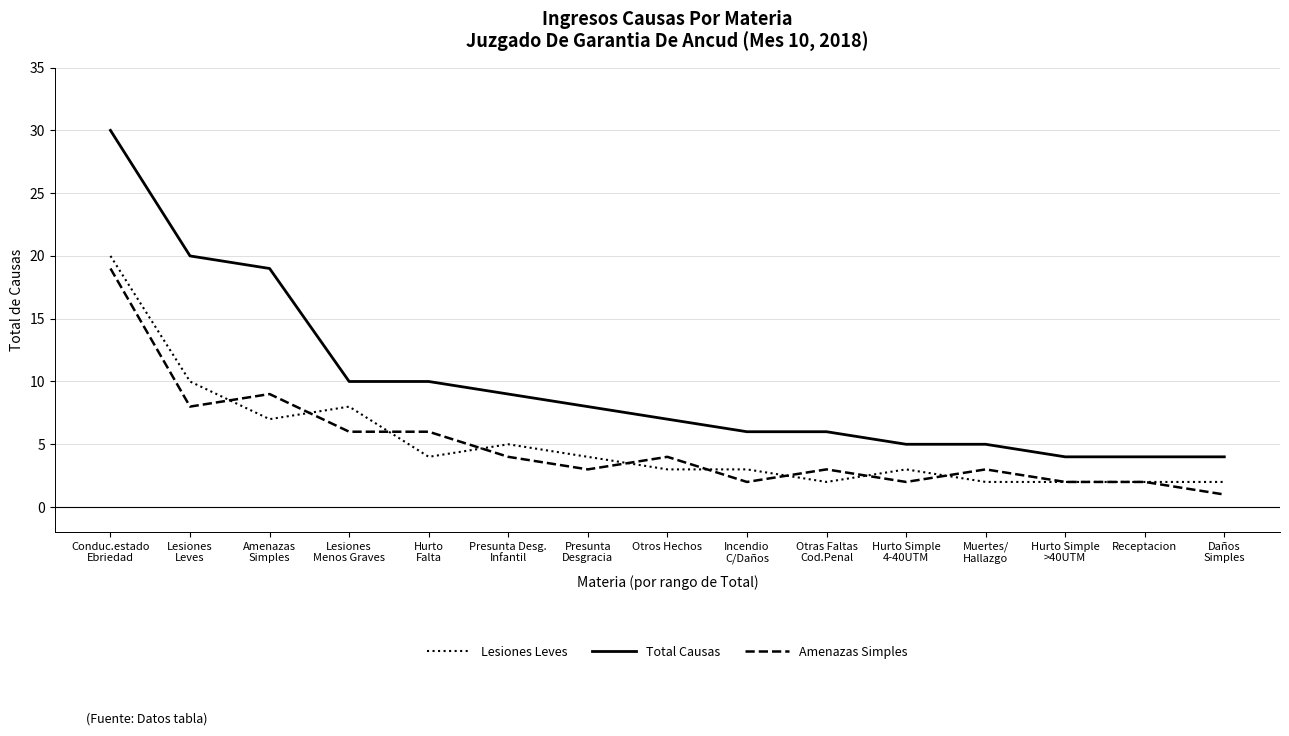

What is the maximum value shown in the chart?

30